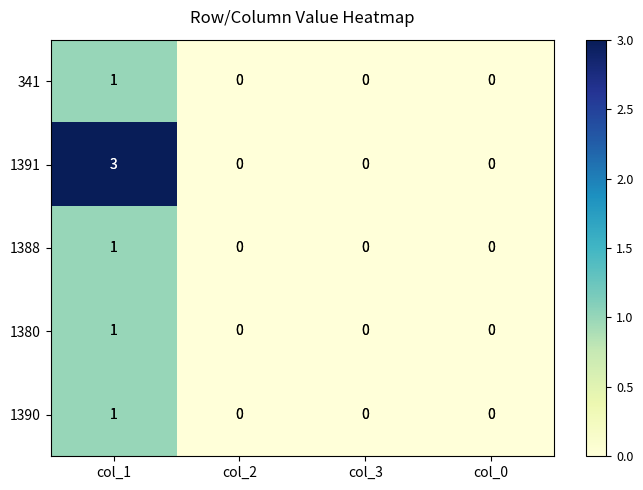

Reading left to right, what are all the values shown in this chart?

341: col_1=1	col_2=0	col_3=0	col_0=0
1391: col_1=3	col_2=0	col_3=0	col_0=0
1388: col_1=1	col_2=0	col_3=0	col_0=0
1380: col_1=1	col_2=0	col_3=0	col_0=0
1390: col_1=1	col_2=0	col_3=0	col_0=0